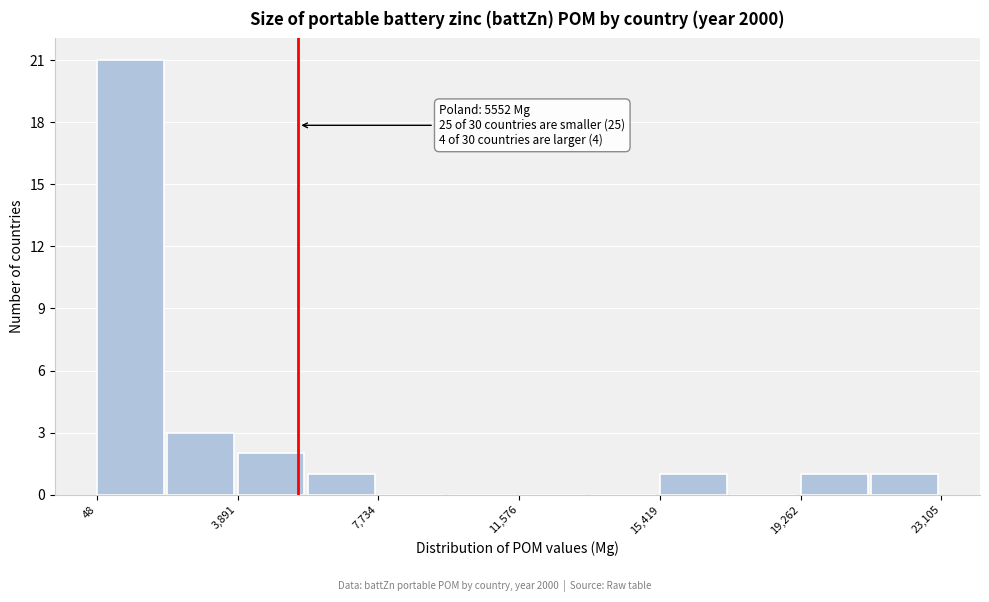

Around what value on the x-axis is the tallest bar? Give the approximate position of its centre, as read against the axis.

1000